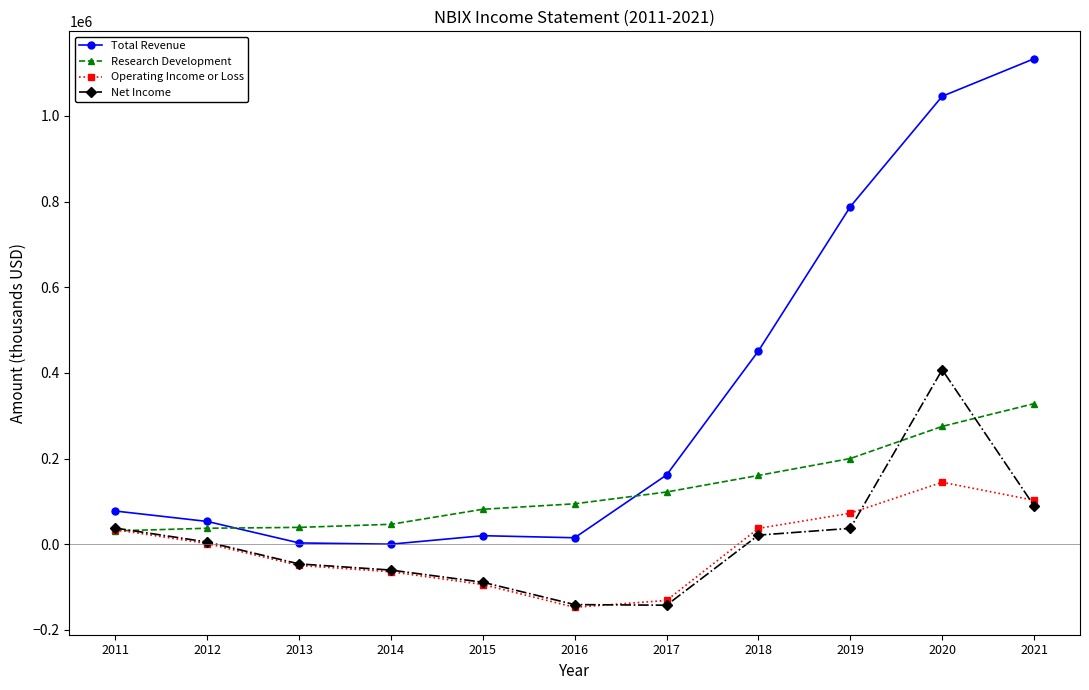

What is the average value of the Research Development series?

128636